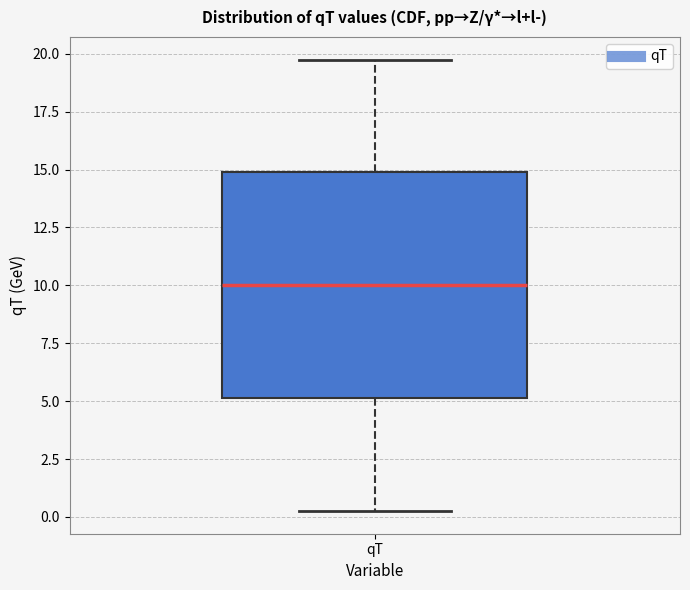

Read this box plot against the y-axis: the position of the median line, the range covered by the box, and the ends of both whiskers. The values are not printed on the chart, so give them approximately, as read against the axis.

median 10.0, box 5.0 to 15.0, whiskers 0.5 to 20.0